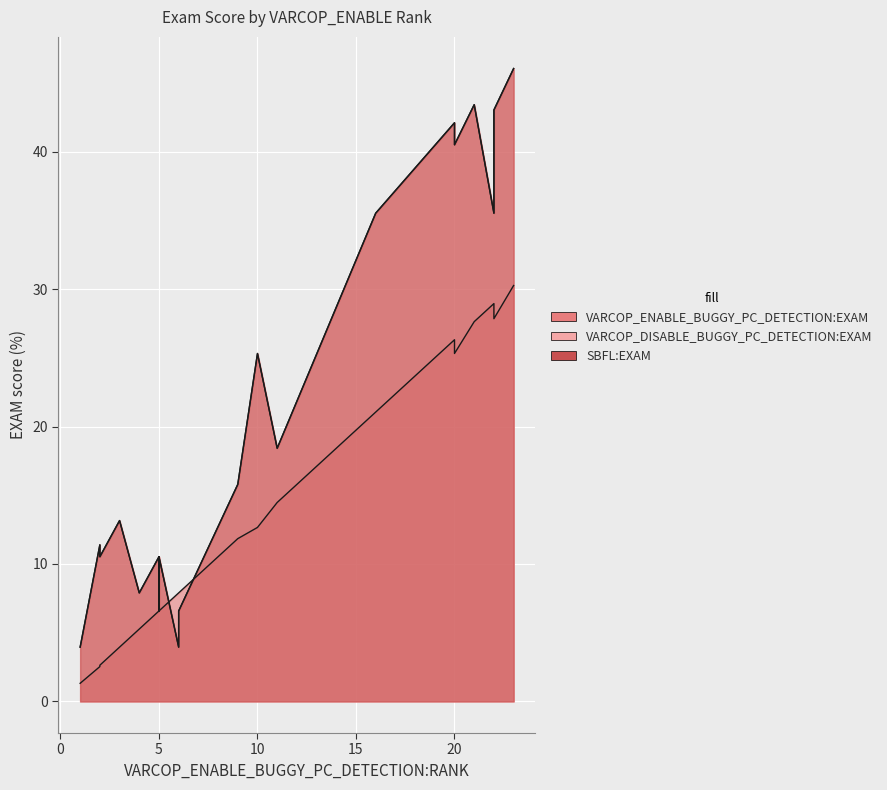

How many series are shown in this chart?

3